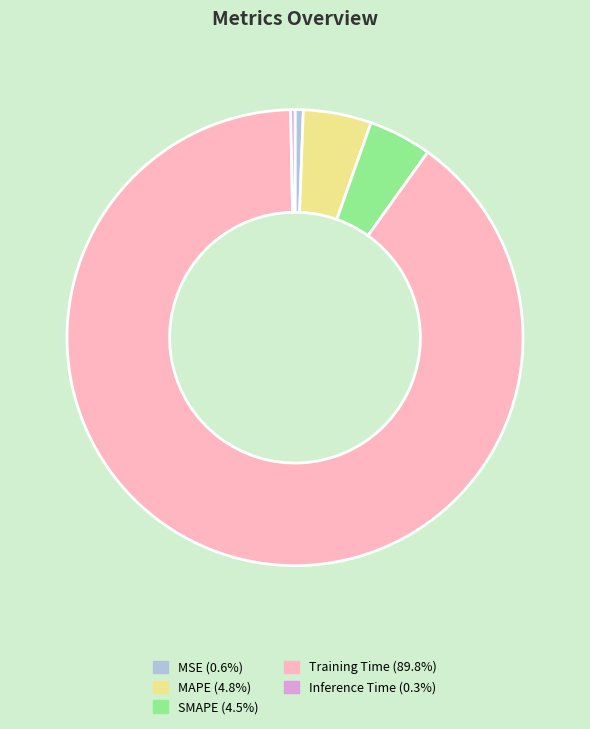

Which slice is the largest?

Training Time